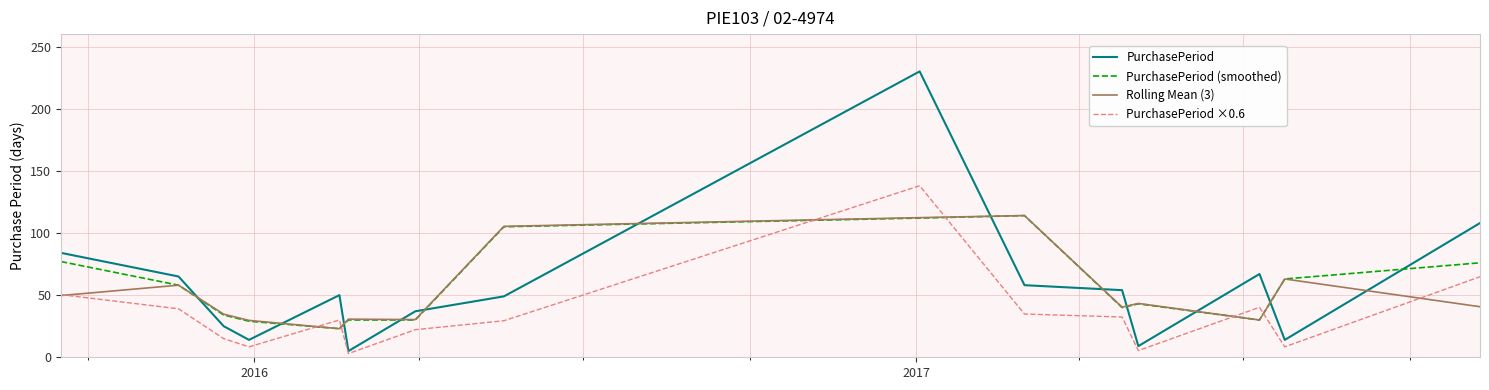

Which series has the largest range (max minus min)?

PurchasePeriod